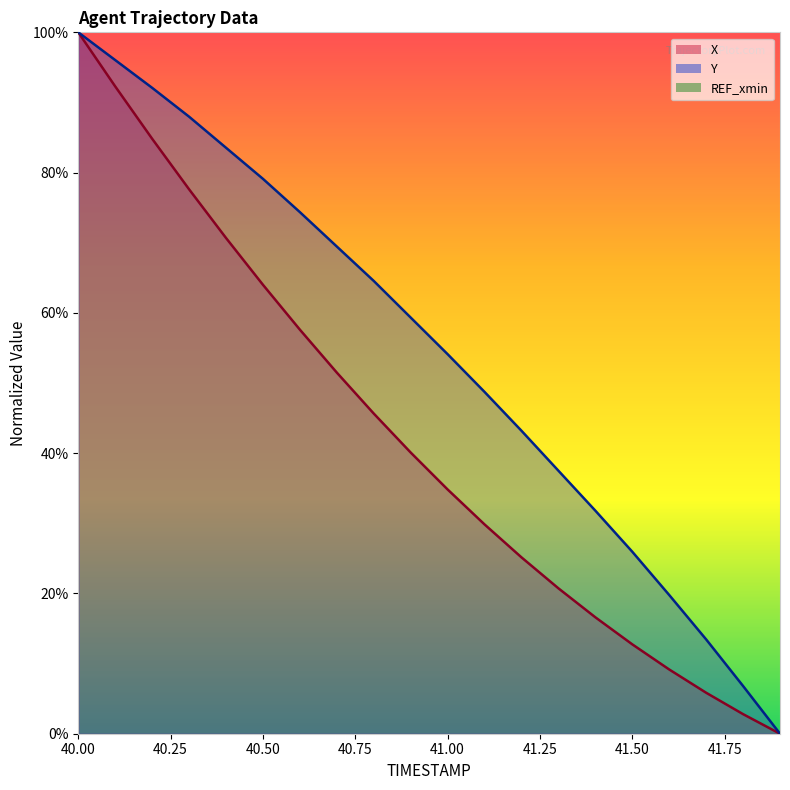

Is the value of X at 41.8 greater than the value of Y at 40.4?

No